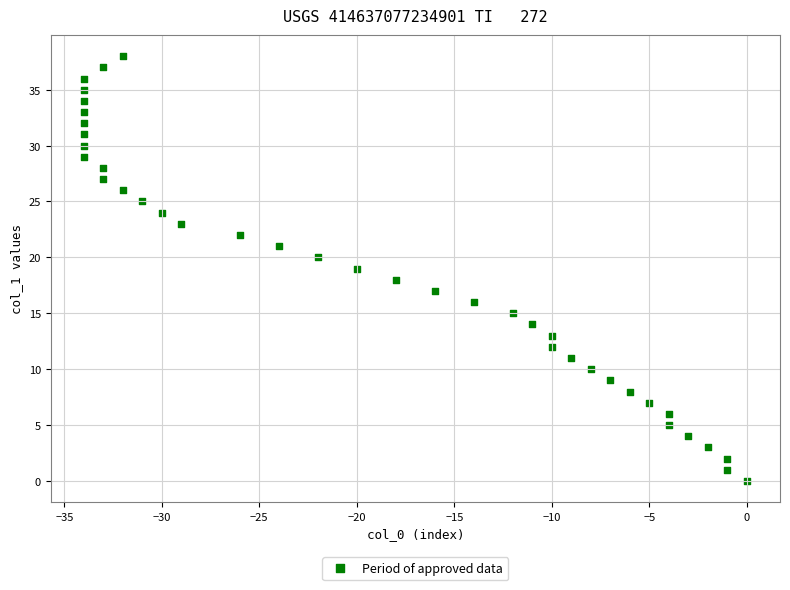

What is the range of X values (max minus min)?

34